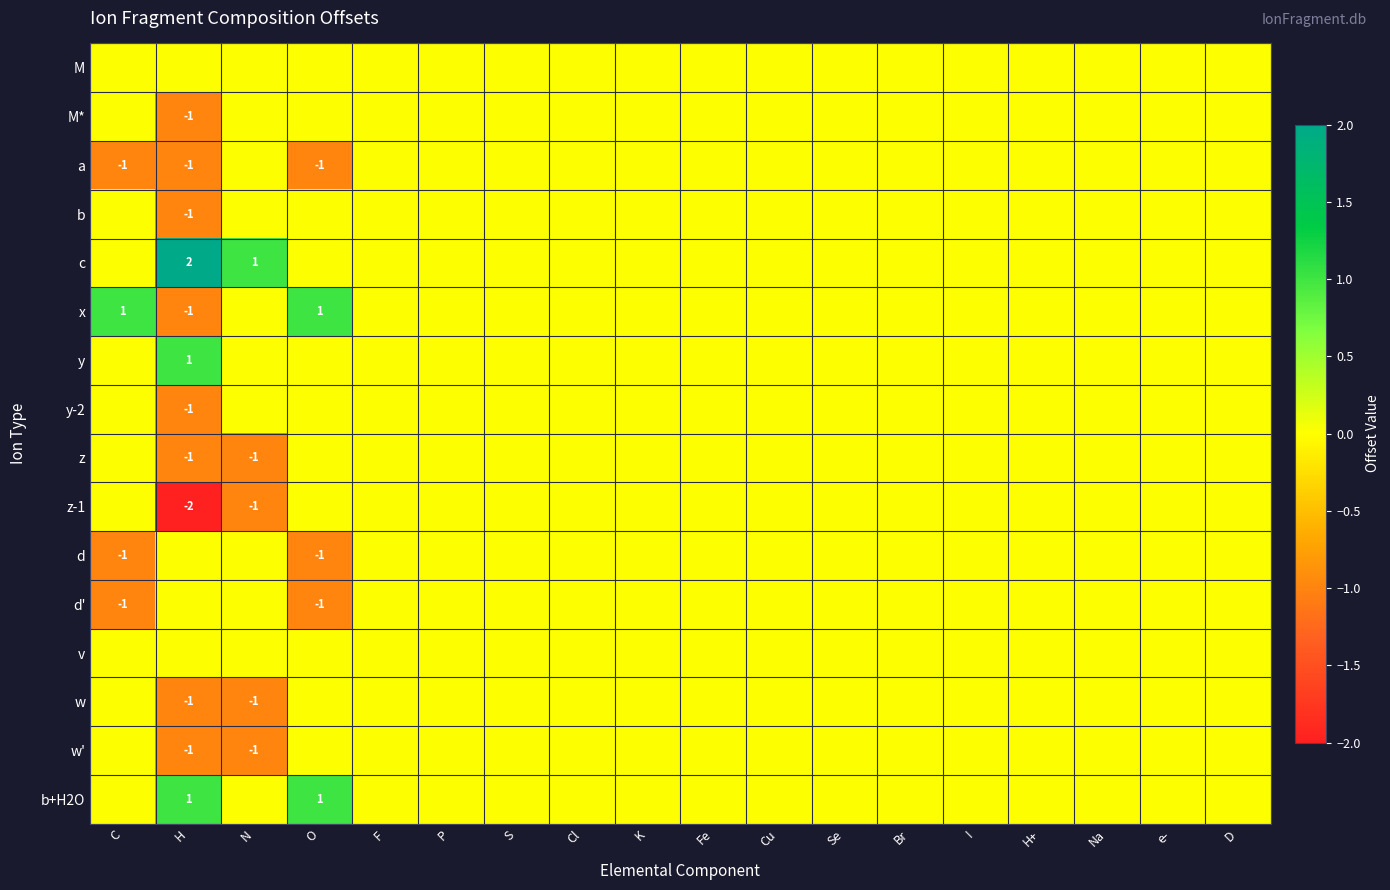

Which has a higher value, K or H?

K